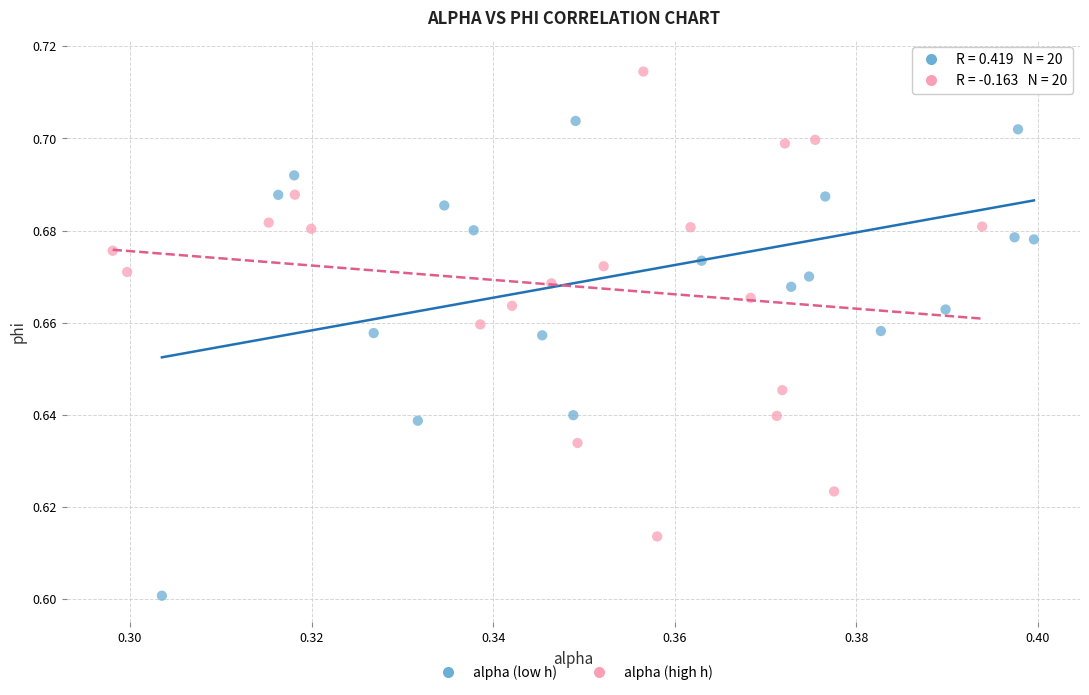

Which series has the widest spread of Y values?

alpha (low h)